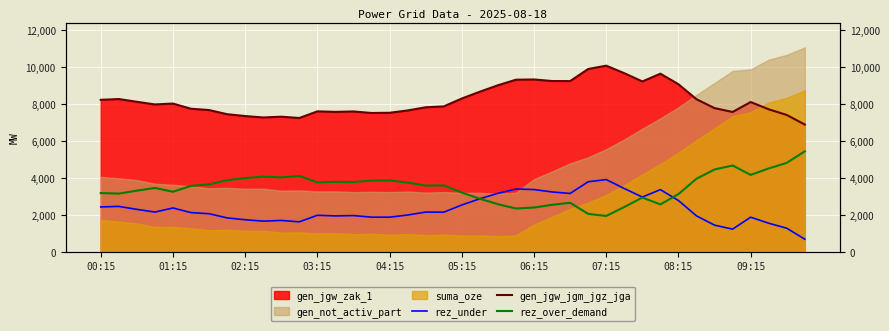

Does the chart display data point markers on the line(s)?

No